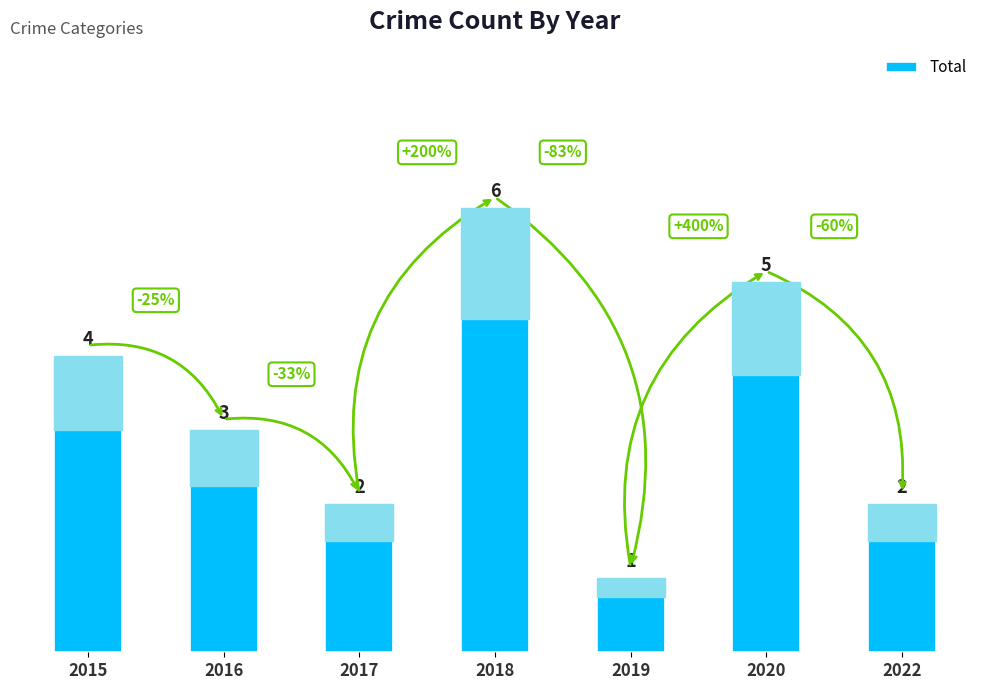

What is the value of the 1st bar from the left?

4